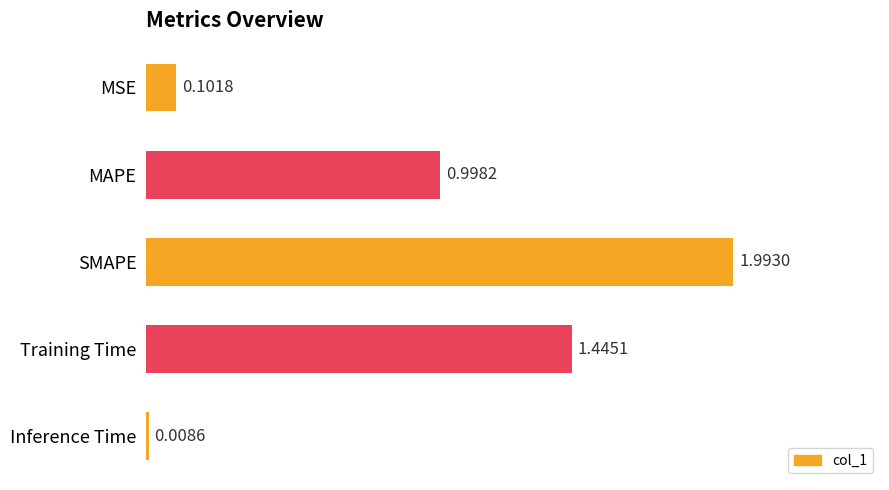

At which label is the value closest to 1?

MAPE